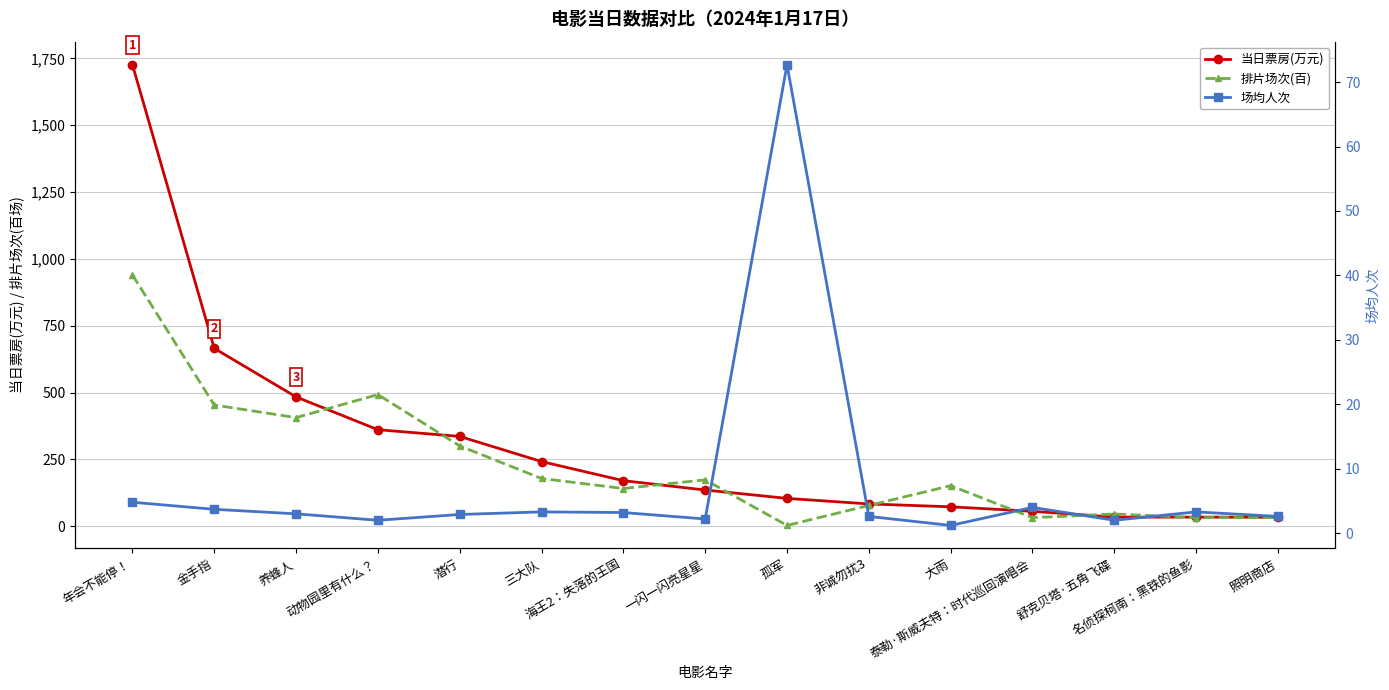

What is the lowest value of the 排片场次(百) series?

3.0